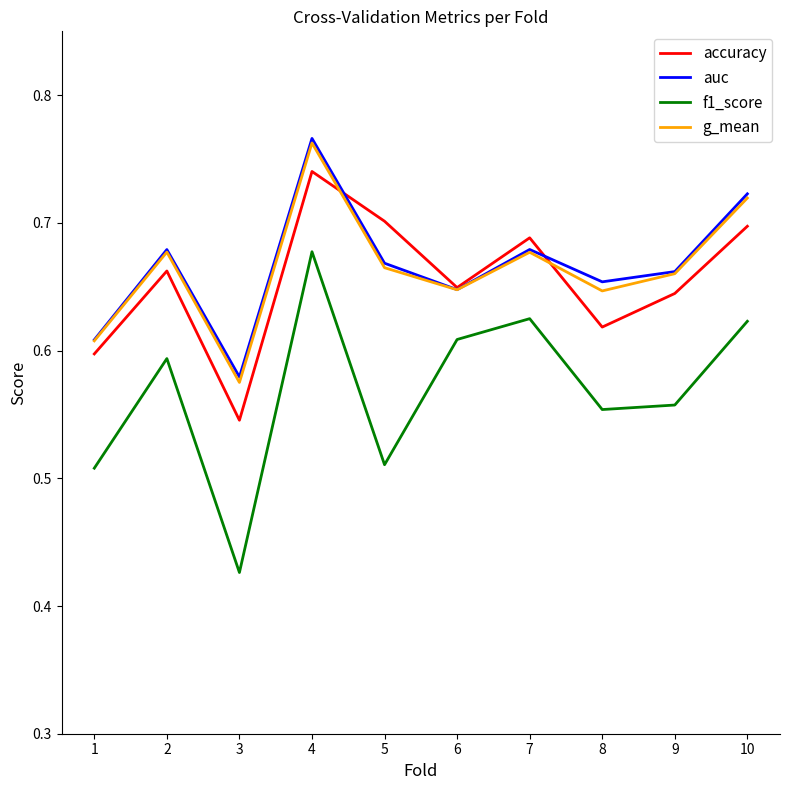

Is the value of accuracy at 5 greater than the value of f1_score at 1?

Yes